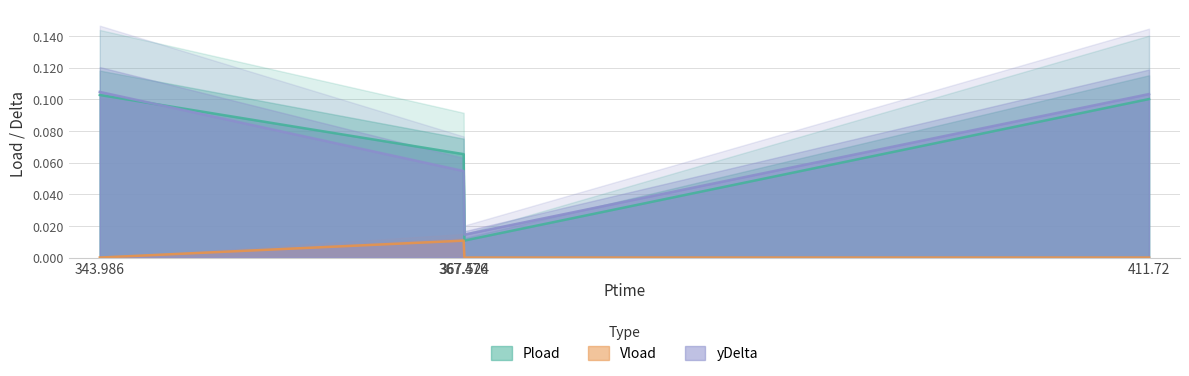

In Vload, how many points are higher than both neighbors (excluding endpoints)?

1